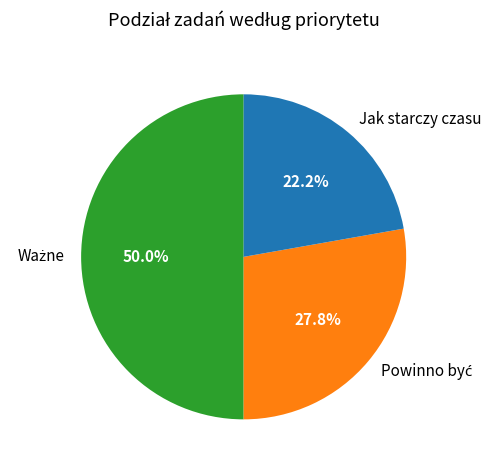

Does Jak starczy czasu represent more than half of the total?

No